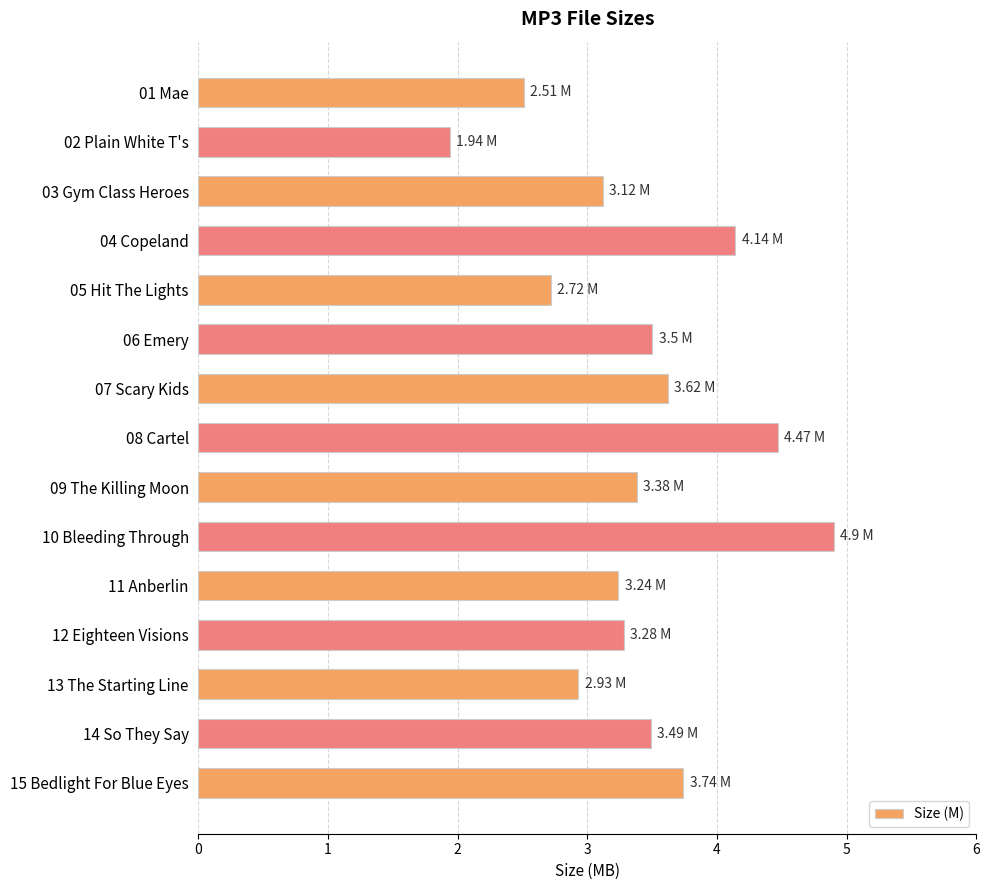

What is the average value?

3.4